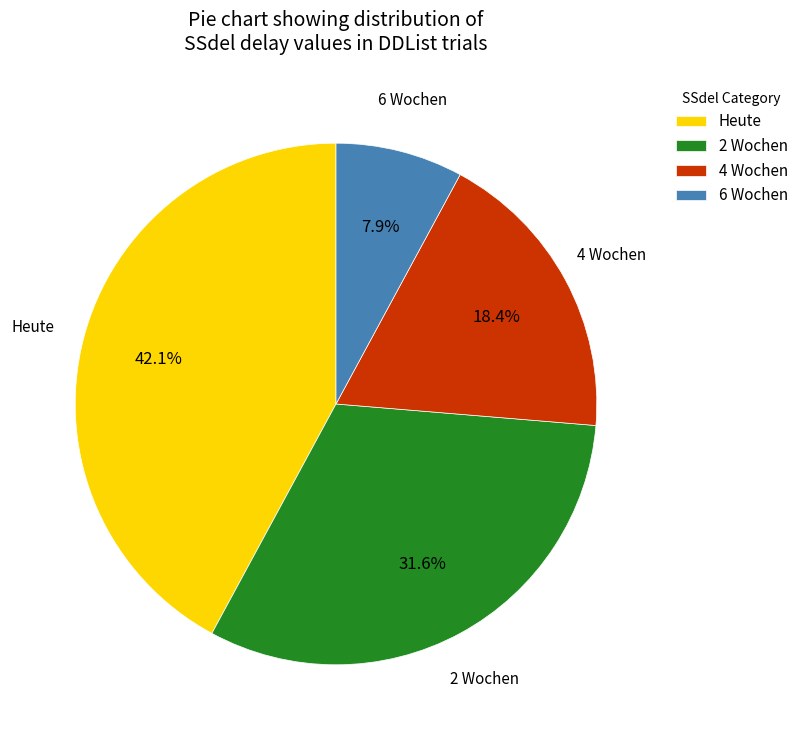

Which has a higher value, 2 Wochen or Heute?

Heute